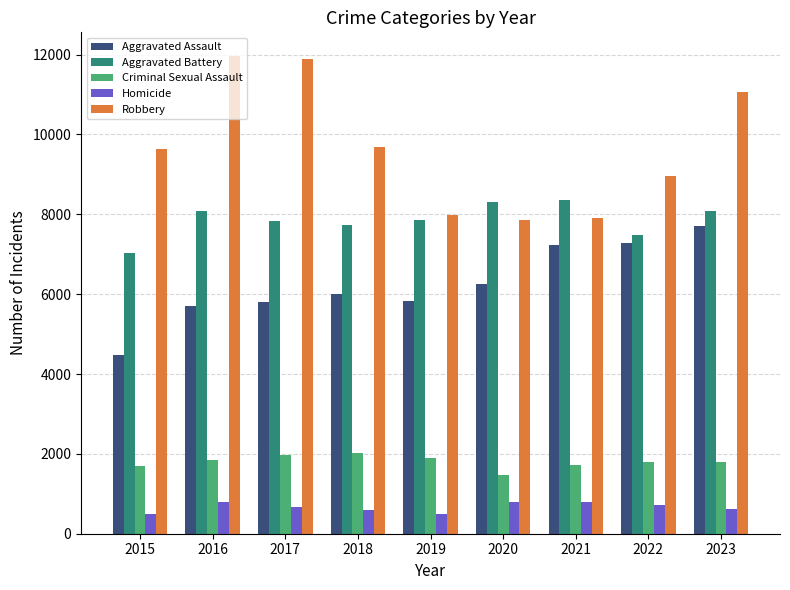

How many data points does each series have?

9